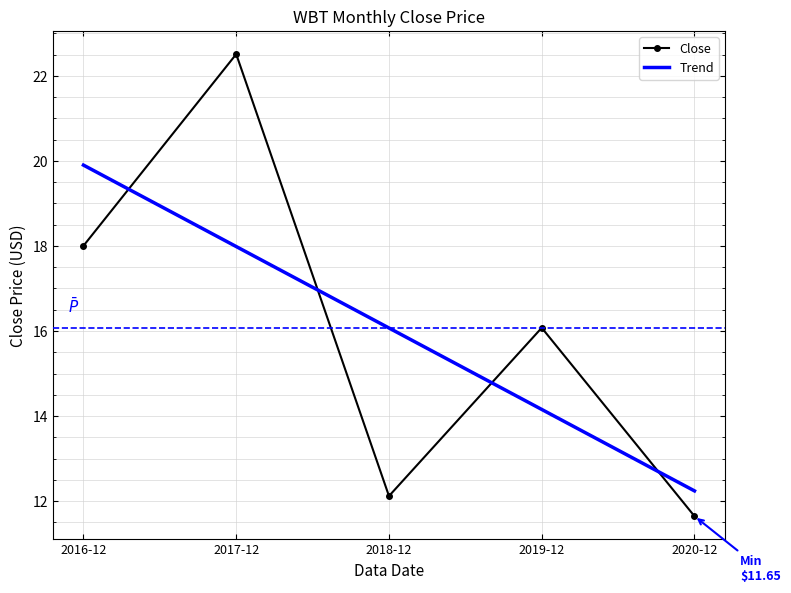

Which series has the largest range (max minus min)?

Close